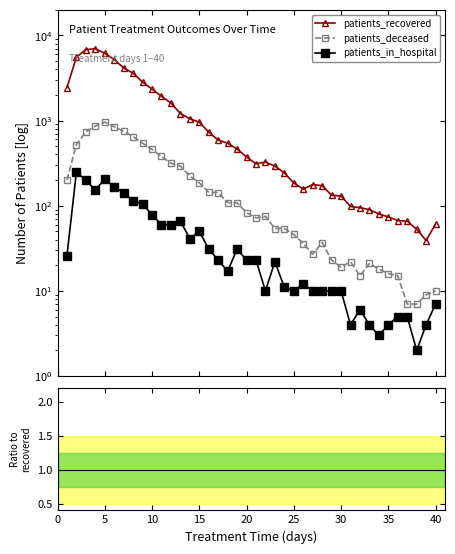

True or false: patients_deceased has more than 2 points higher than both neighbors.

True